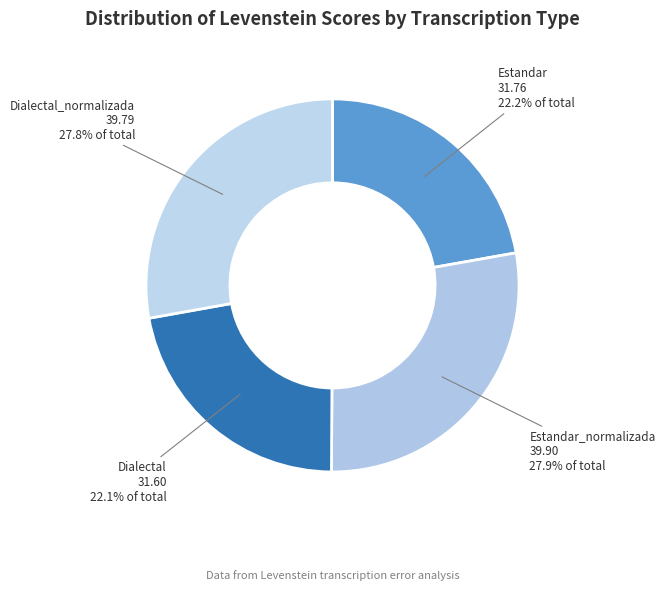

Between Estandar and Estandar_normalizada, which is larger?

Estandar_normalizada